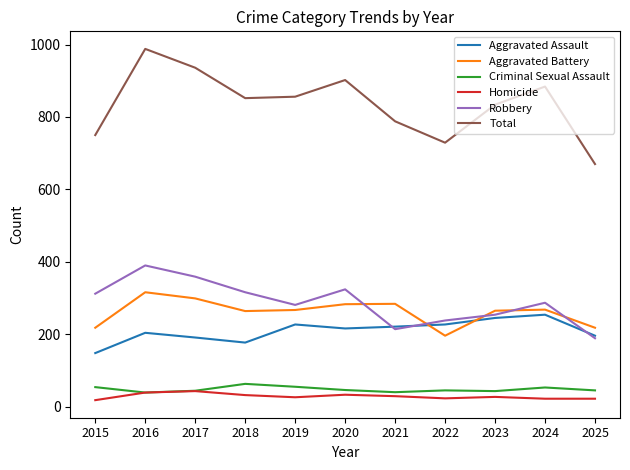

True or false: Robbery and Total intersect in this chart.

False